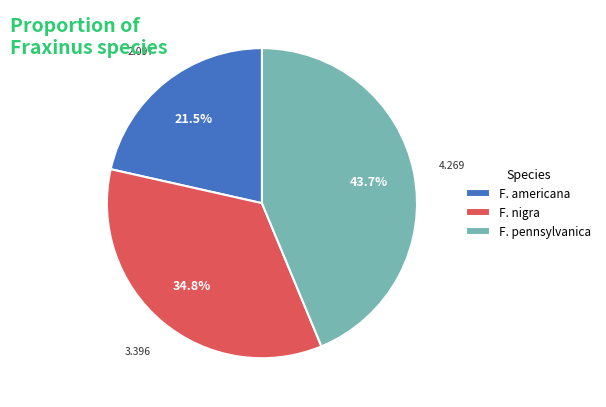

Between F. nigra and F. americana, which is larger?

F. nigra